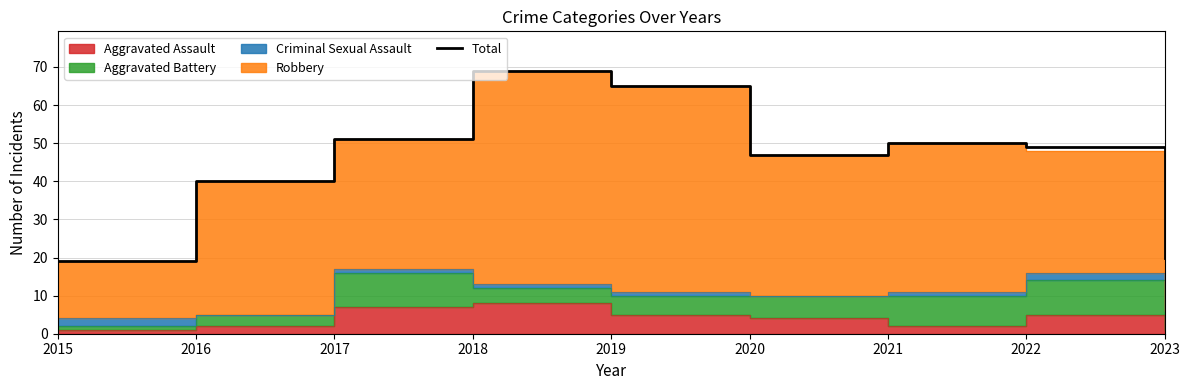

At which category does the data reach its first local valley?

2020